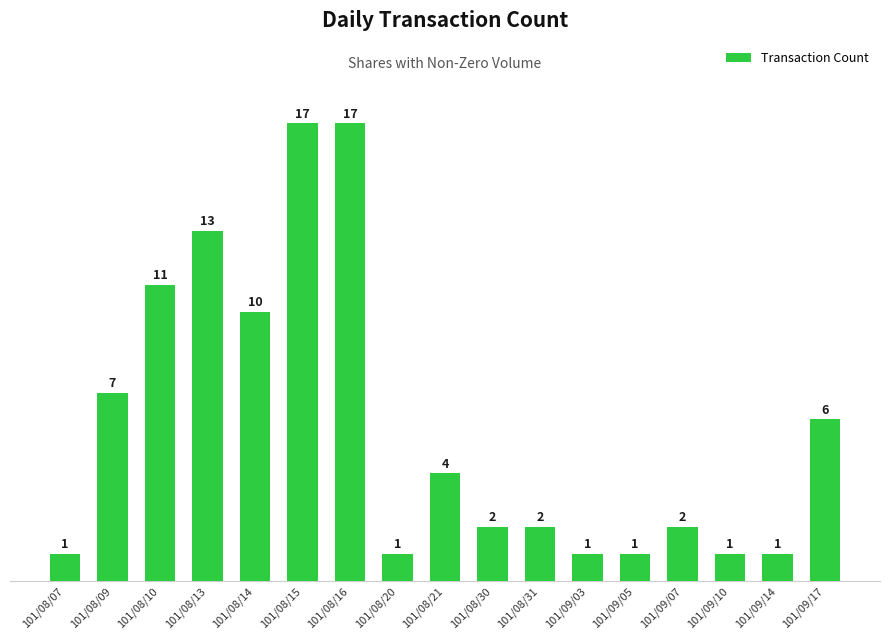

What is the greatest value displayed?

17